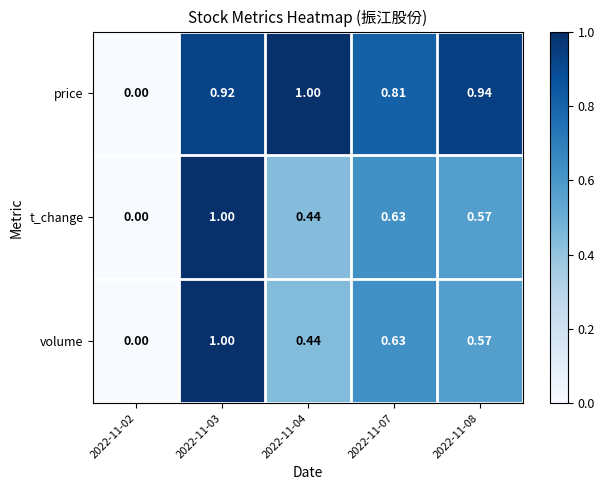

Is the value of volume at 2022-11-03 greater than the value of t_change at 2022-11-04?

Yes